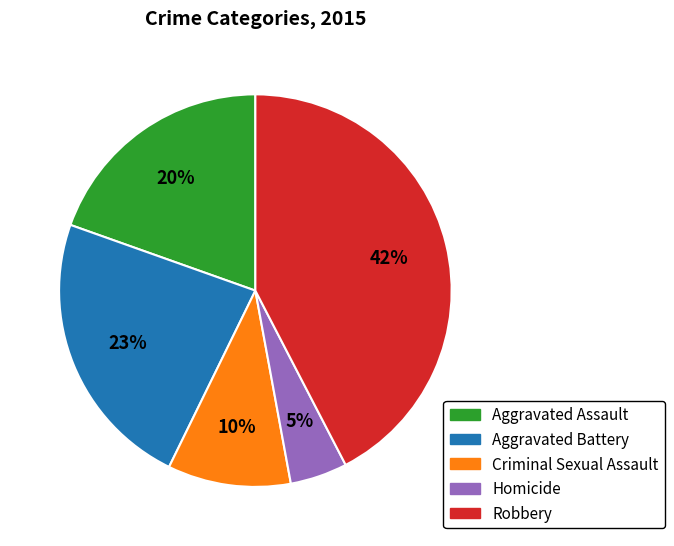

True or false: Homicide accounts for 5% of the total.

True